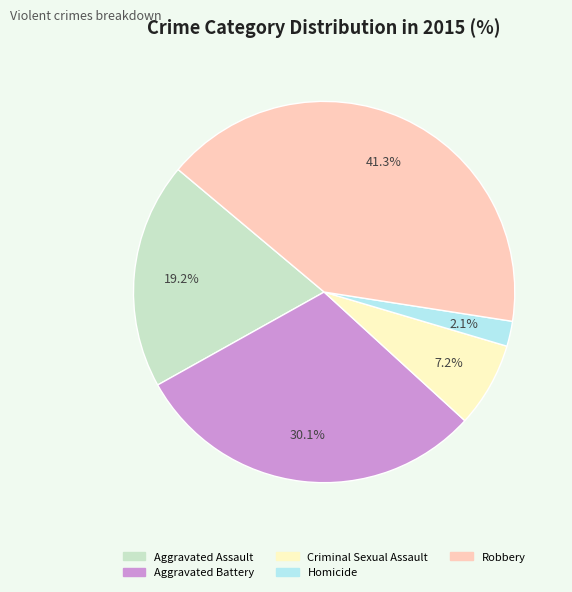

Approximately how many times larger is the value at Robbery compared to Criminal Sexual Assault?

5.7